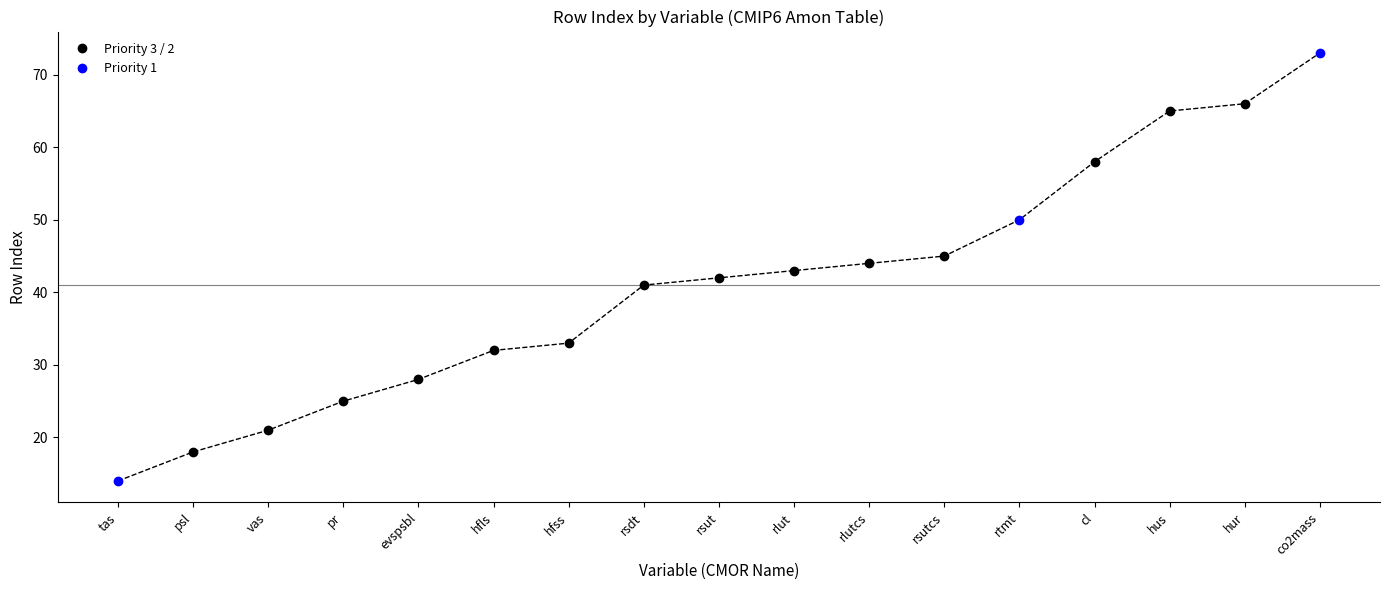

What value does the data have at rlutcs?

44